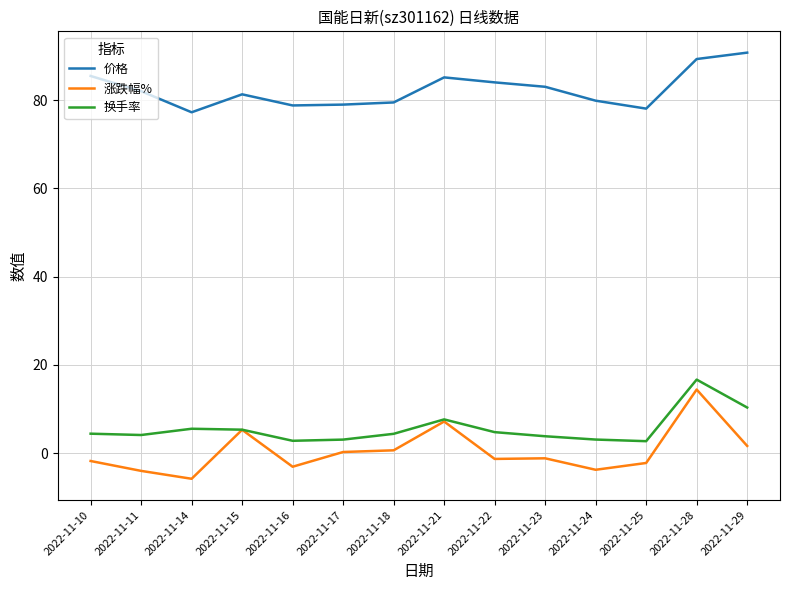

Read the 换手率 value at 2022-11-16.

2.8